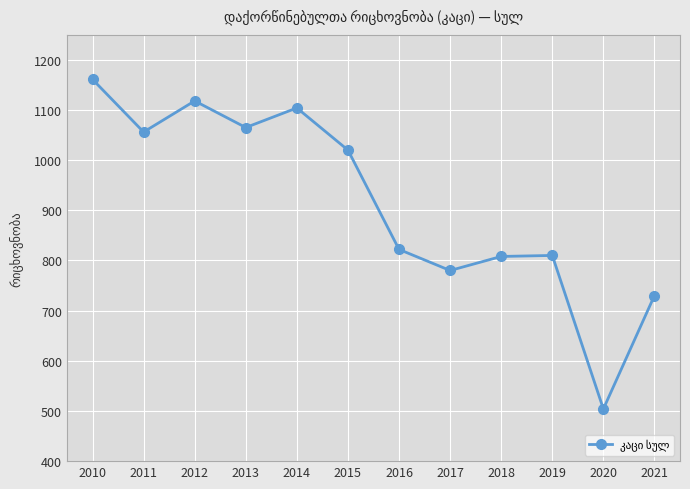

What is the sum of the values at 2011 and 2012?

2174